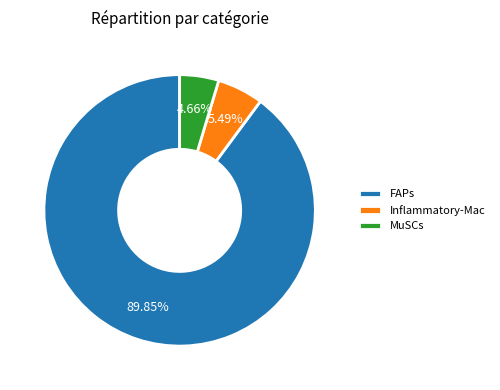

Approximately how many times larger is the value at MuSCs compared to Inflammatory-Mac?

0.8